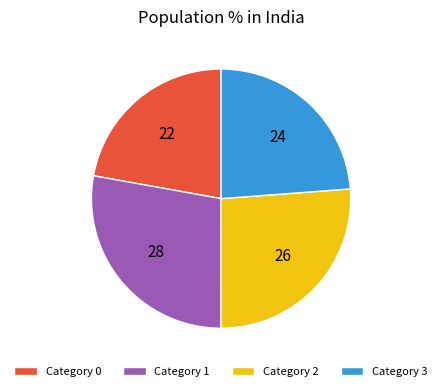

True or false: Category 3 accounts for 24% of the total.

True